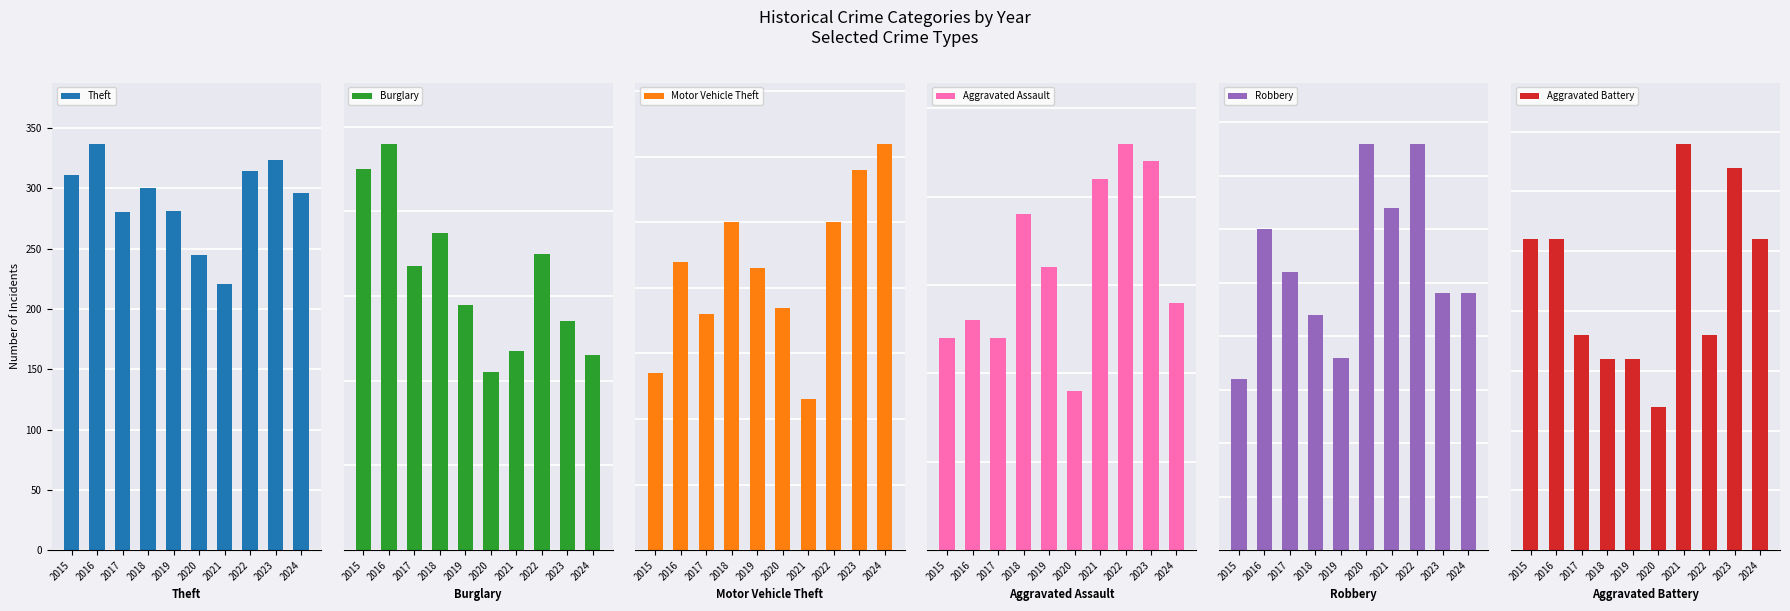

Is it true that Theft equals 337 at 2016?

True